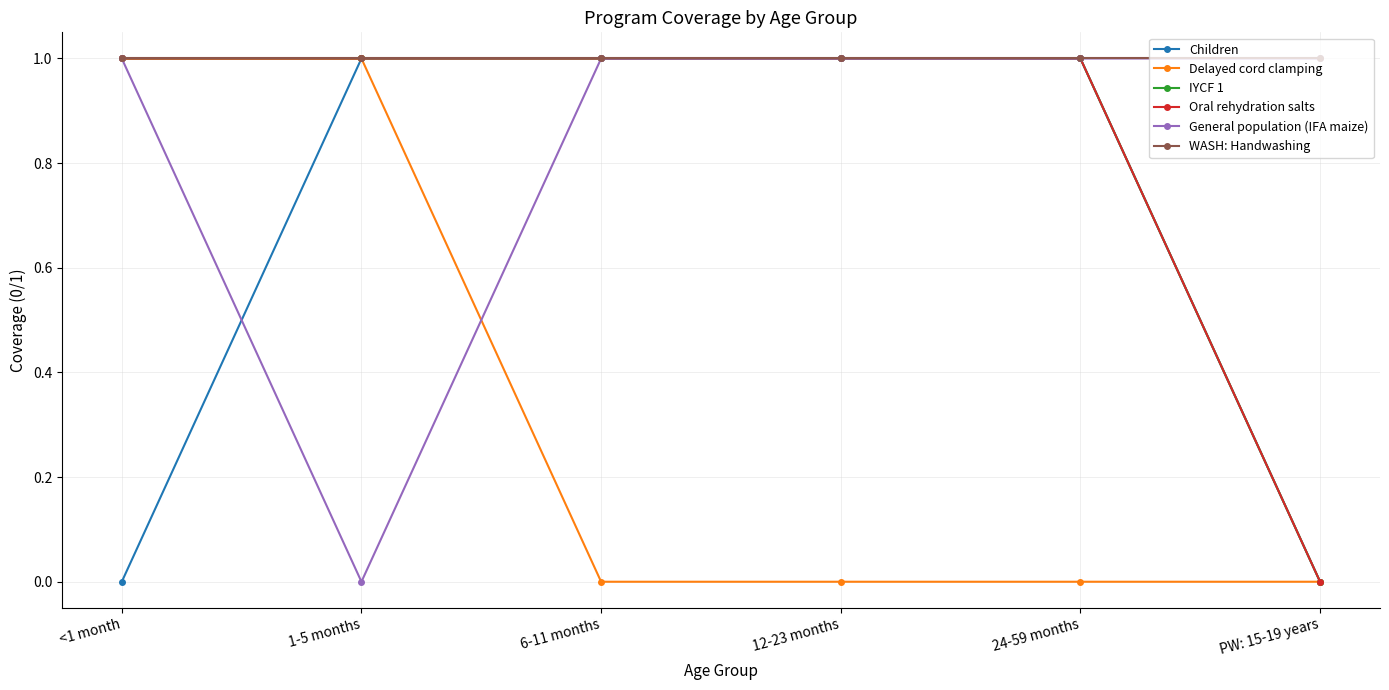

Between <1 month and 24-59 months, which series saw the biggest shift?

Children